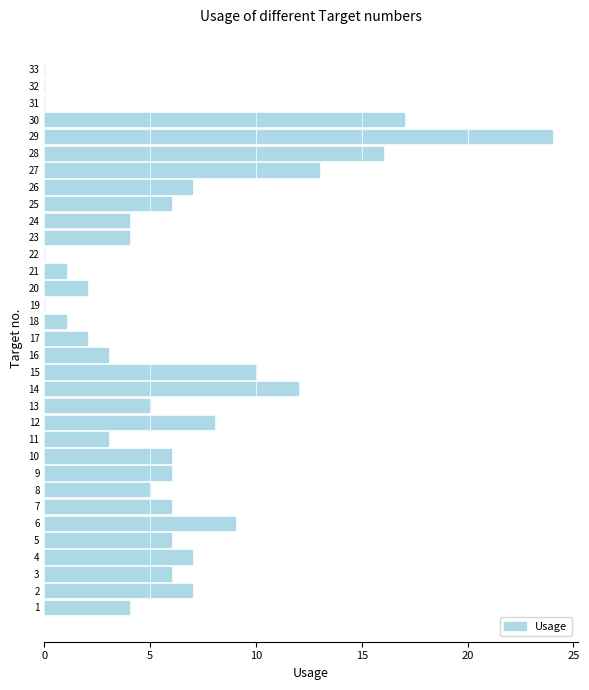

Are the bars horizontal?

Yes